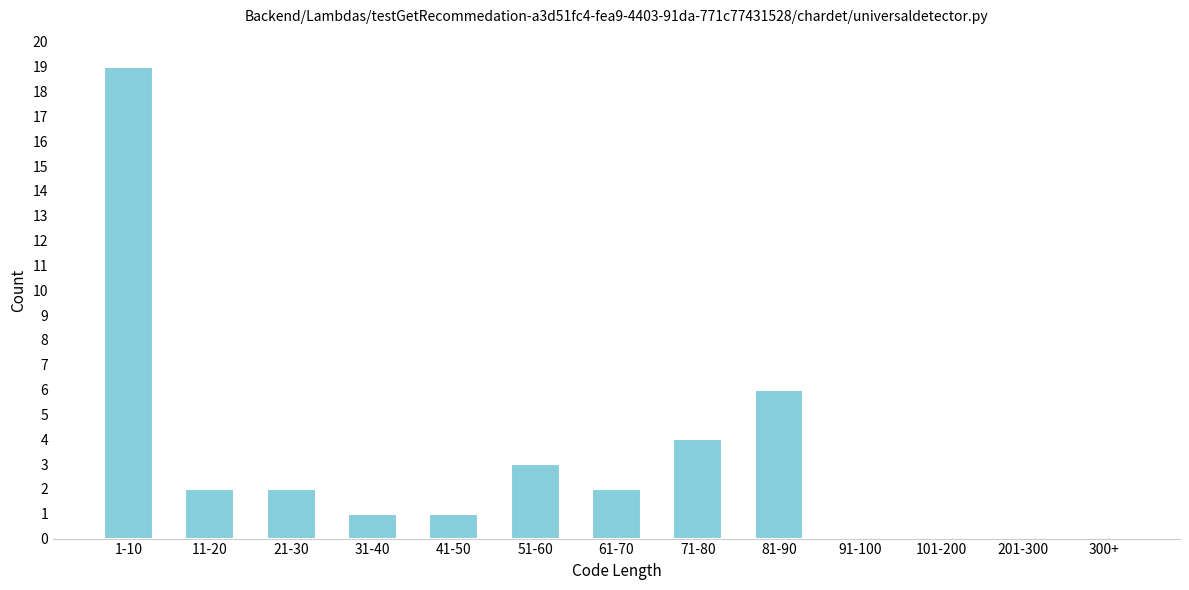

Reading right to left, what are all the values shown in this chart?

300+=0	201-300=0	101-200=0	91-100=0	81-90=6	71-80=4	61-70=2	51-60=3	41-50=1	31-40=1	21-30=2	11-20=2	1-10=19